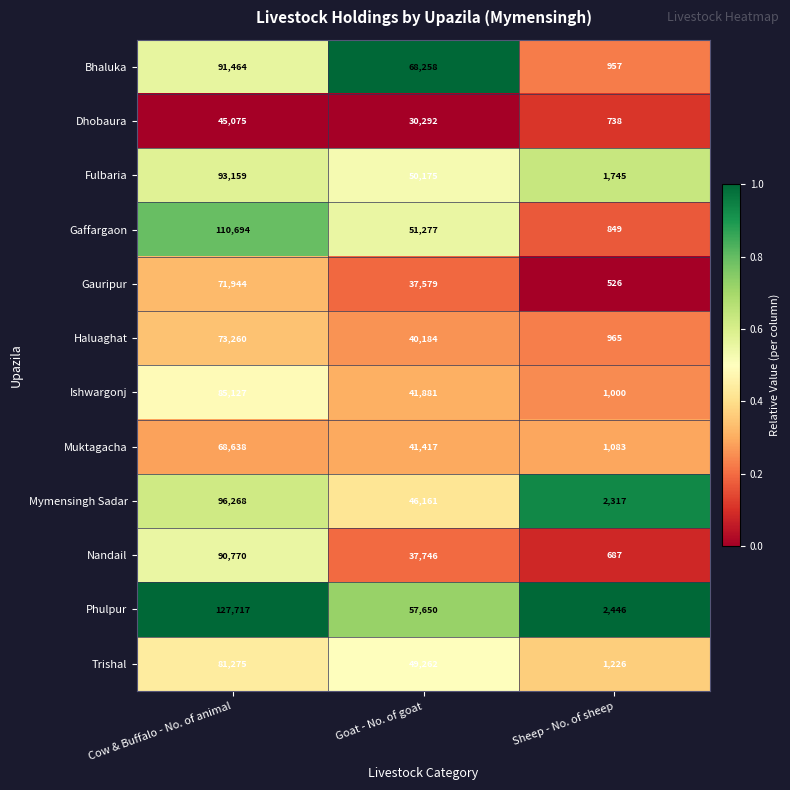

Which series has the largest total across all categories?

Phulpur